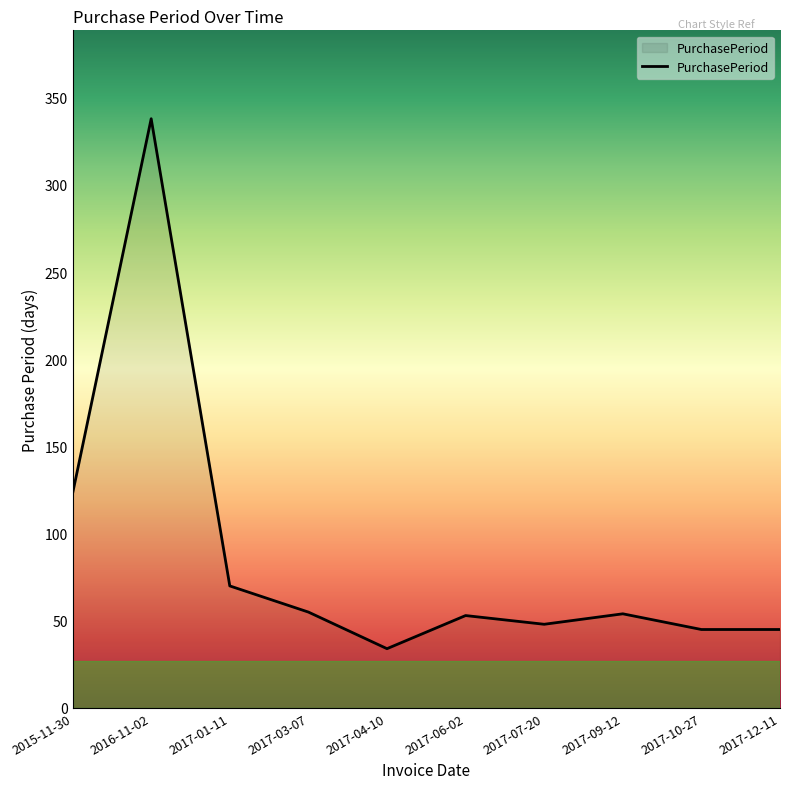

Where is the data nearest to the value 186?

2015-11-30